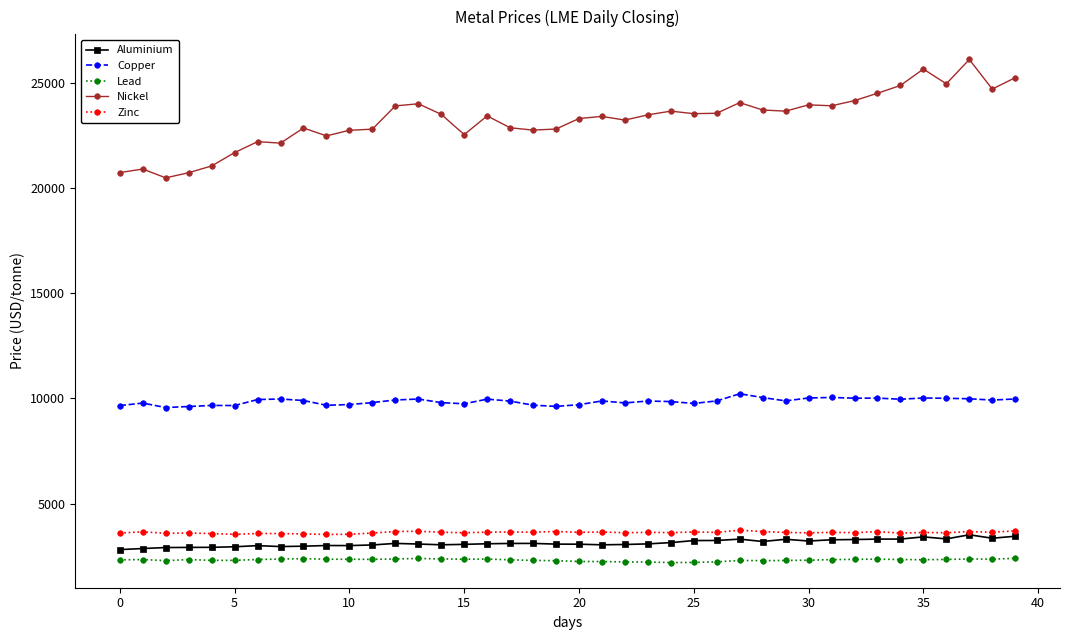

How many values in the Nickel series are below 23475?

20